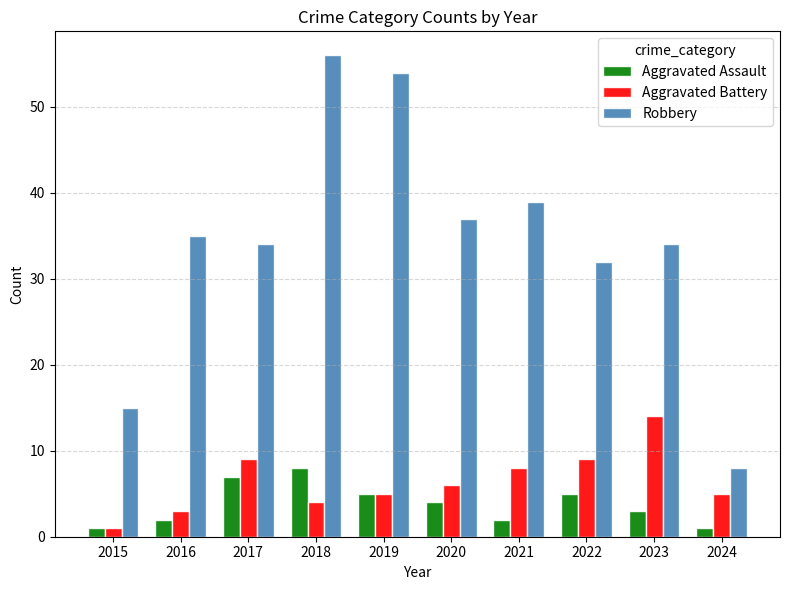

Read the Aggravated Assault value at 2021.

2